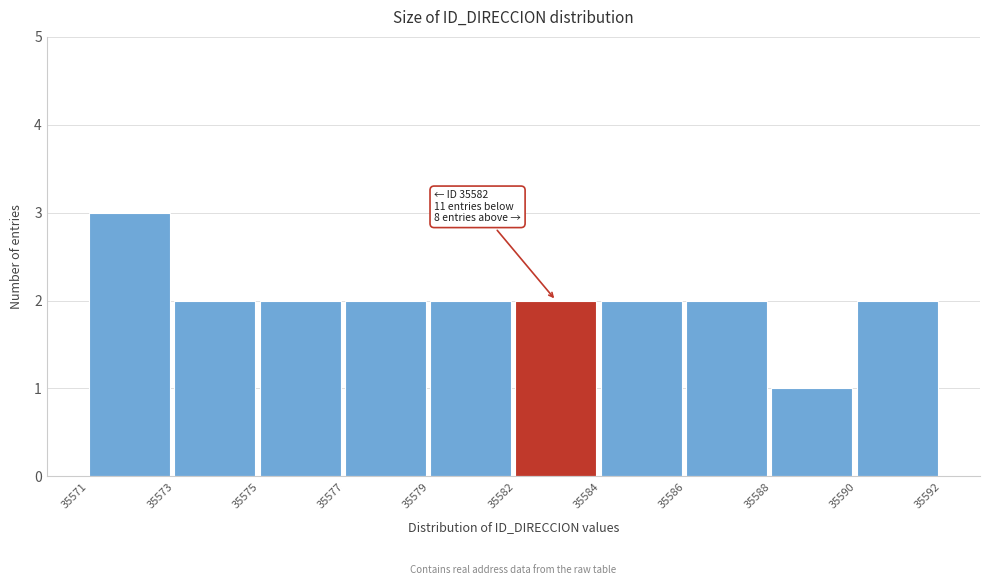

Reading right to left, transcribe all the data shown in this chart.

35590=2	35588=1	35586=2	35584=2	35582=2	35579=2	35577=2	35575=2	35573=2	35571=3